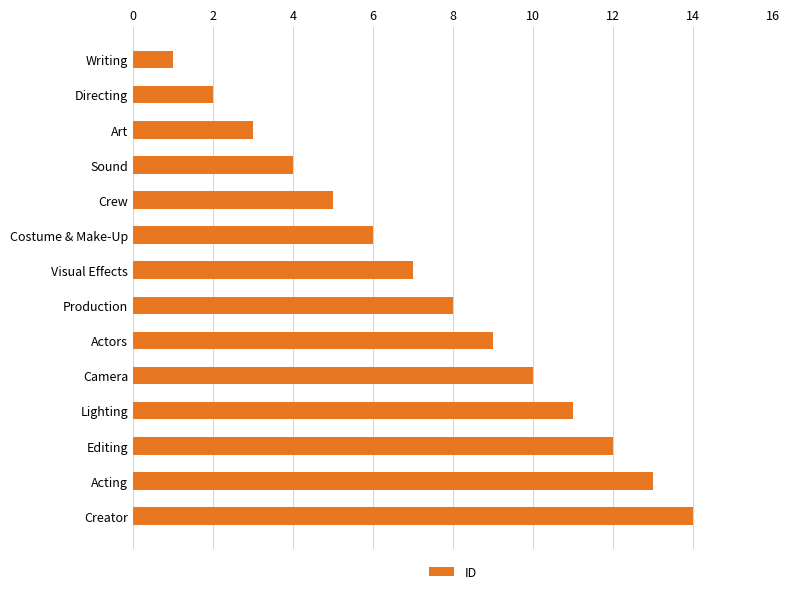

What is the average value?

8